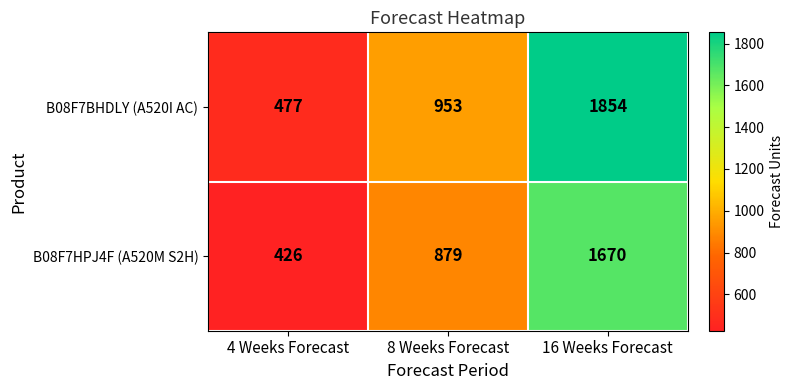

The value of B08F7HPJ4F (A520M S2H) at 8 Weeks Forecast is 460. True or false?

False